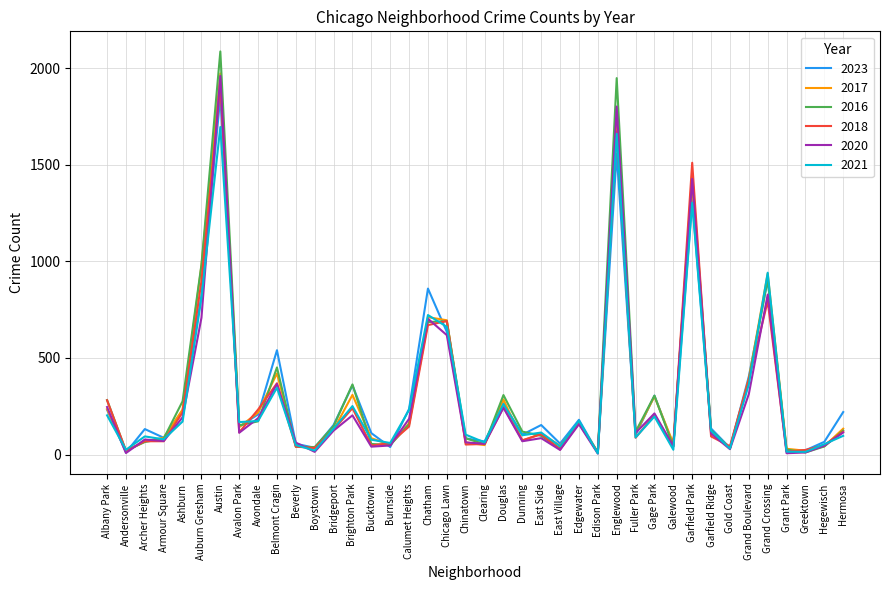

What position from the left is Beverly?

11